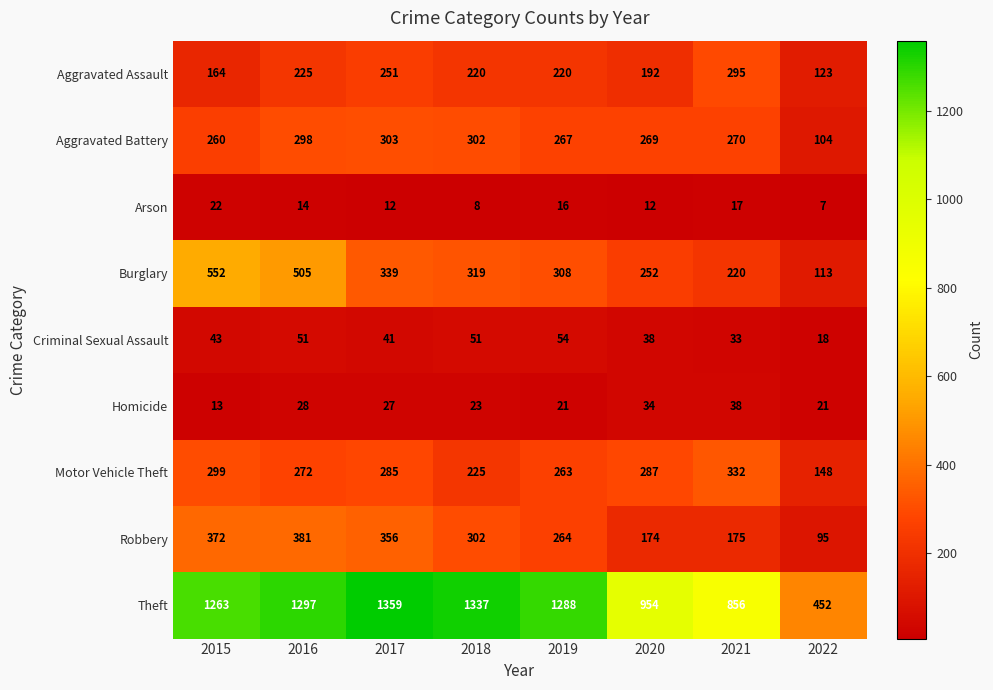

Between 2015 and 2018, which series saw the biggest shift?

Burglary